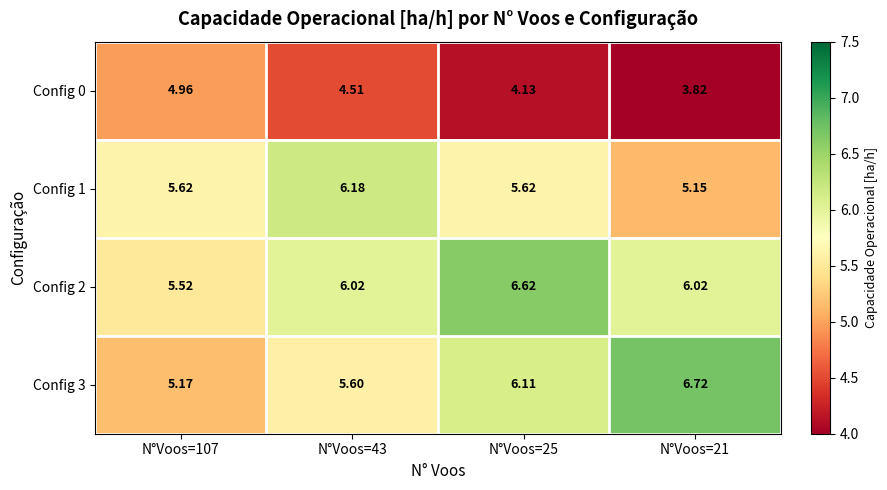

Which has a higher value, N°Voos=107 or N°Voos=21?

N°Voos=107